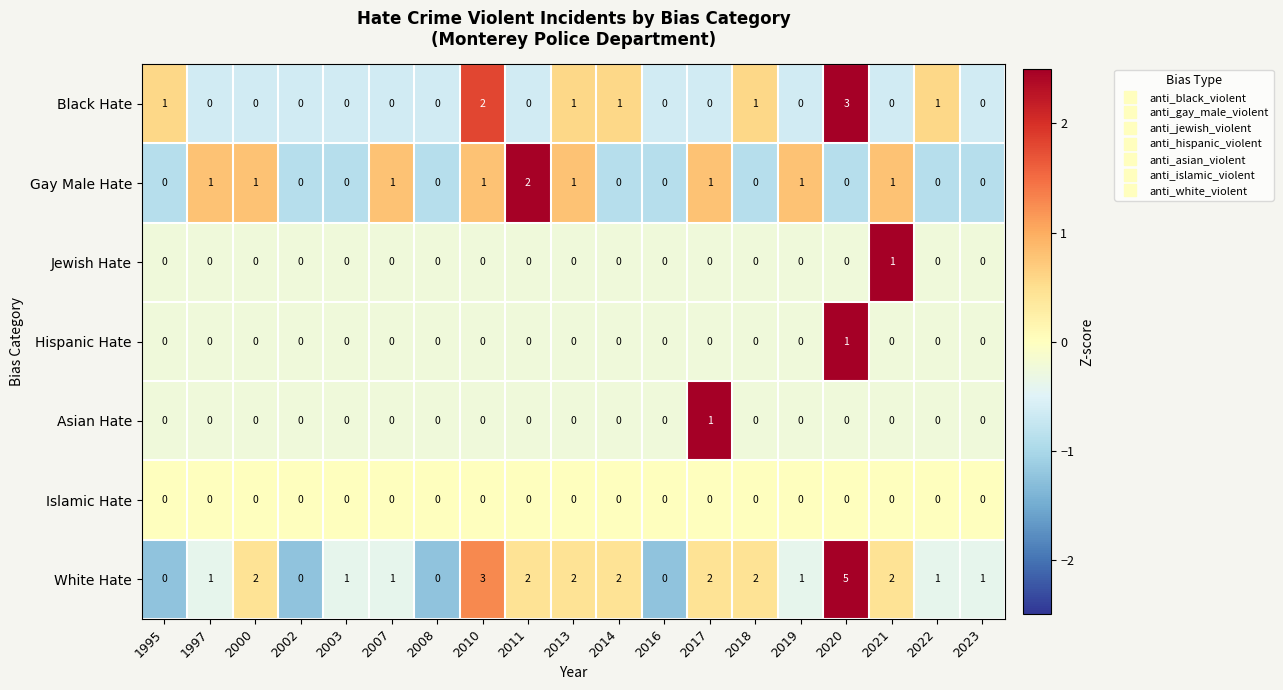

Which series has the largest range (max minus min)?

White Hate